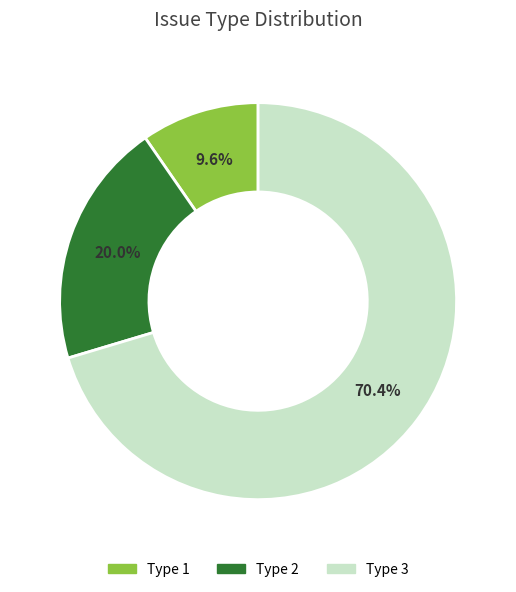

Between Type 1 and Type 3, which is larger?

Type 3